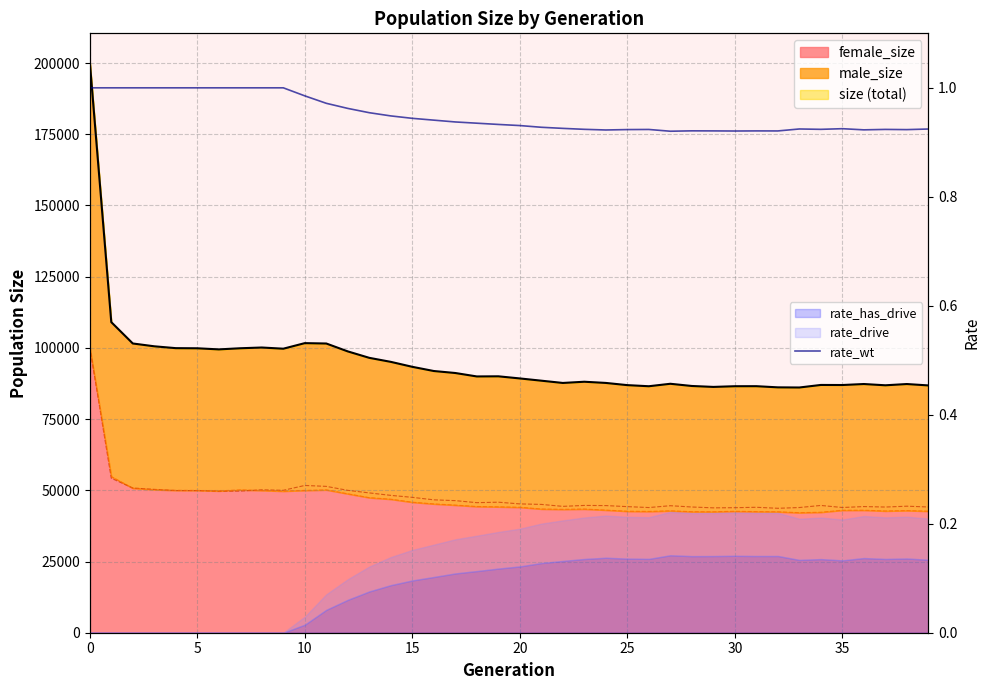

Where is the data nearest to the value 0?

27